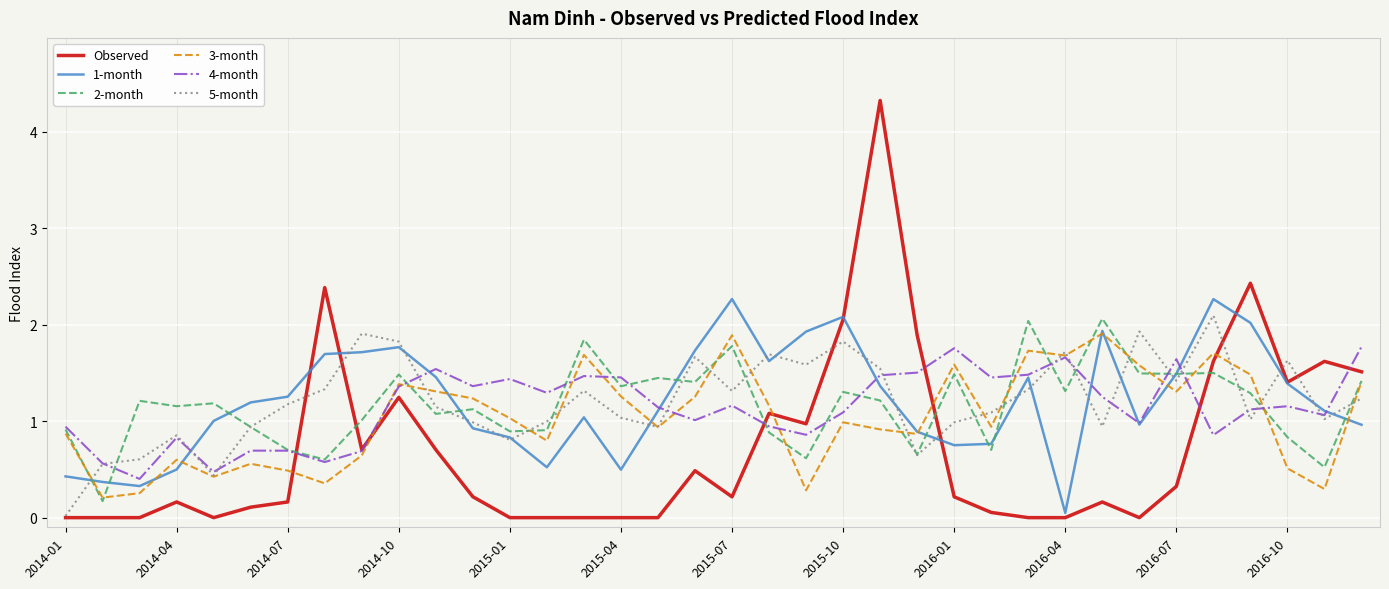

What is the greatest value displayed?

4.3